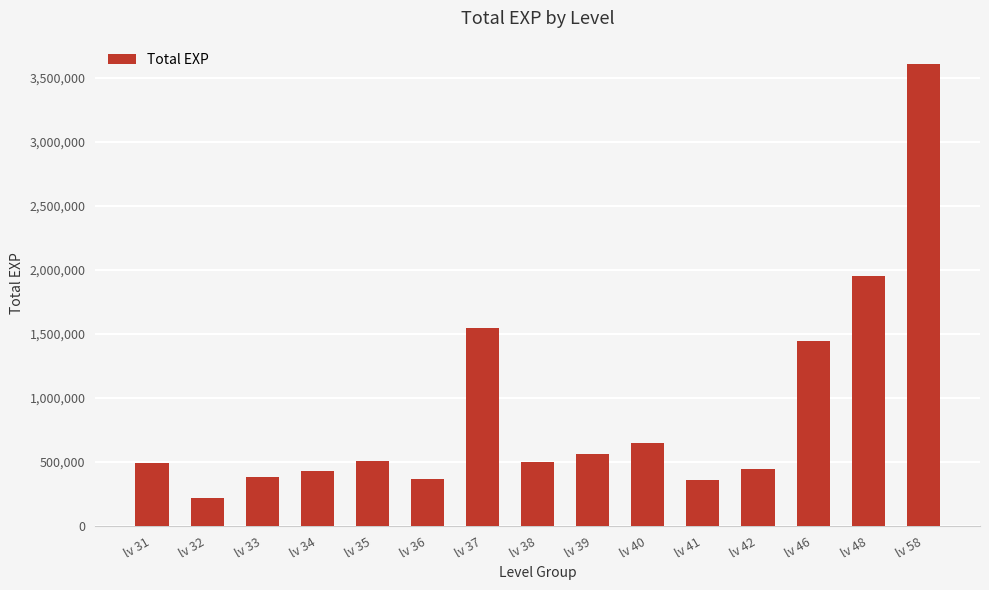

What is the value of the 1st bar from the left?

488999